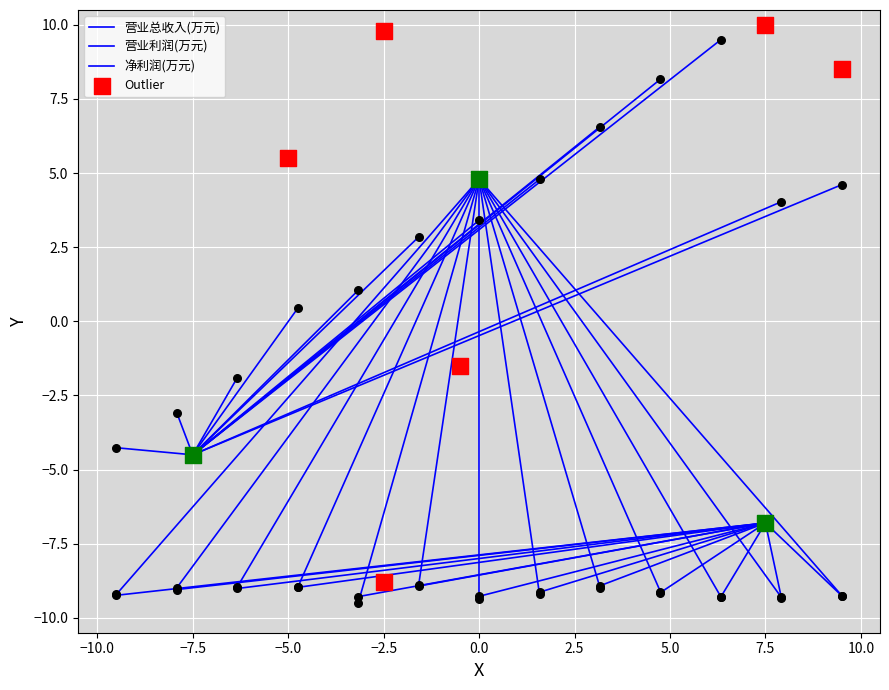

Which series contains the highest Y value?

营业总收入(万元)